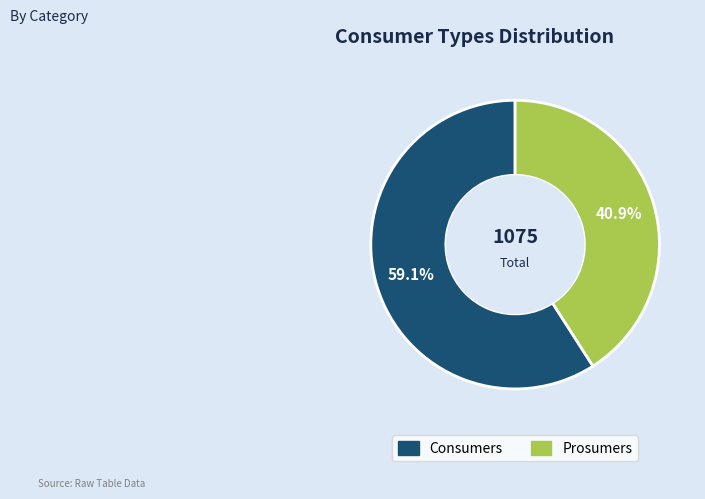

Do Consumers and Prosumers together represent more than half of the pie?

Yes